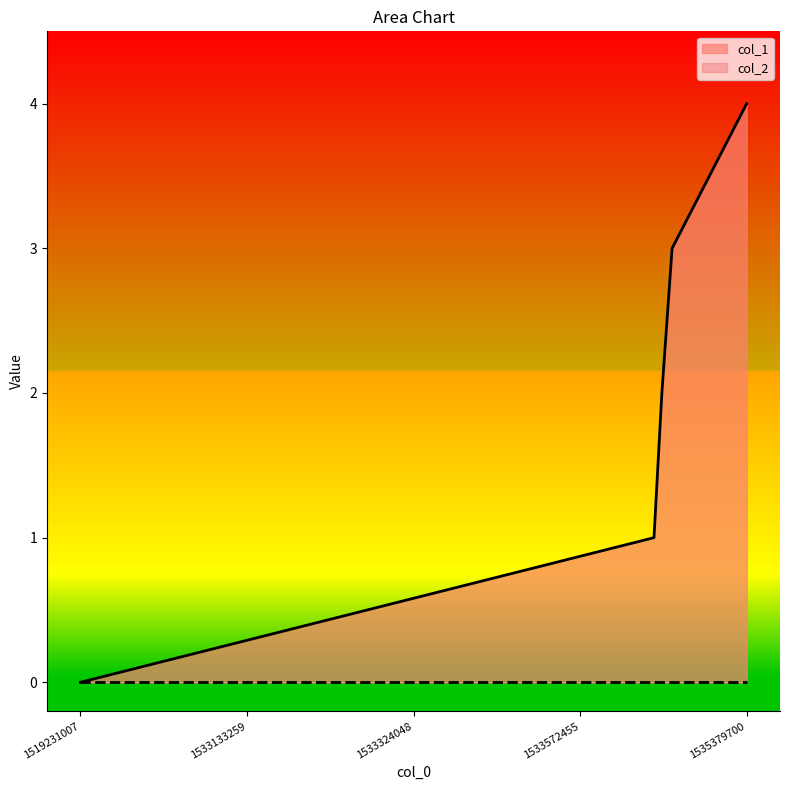

Does the chart have visible grid lines?

No